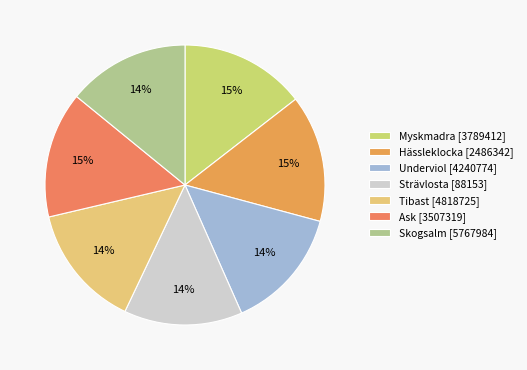

The Underviol [4240774] slice represents 14% of the pie. True or false?

True